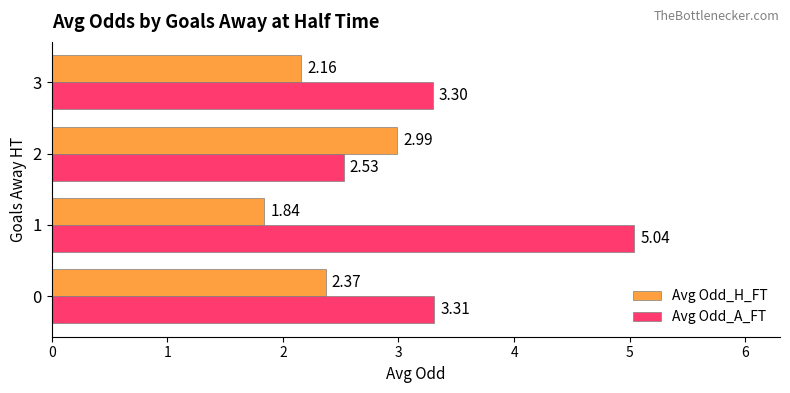

At 3, list the series in order from largest to smallest.

Avg Odd_A_FT, Avg Odd_H_FT